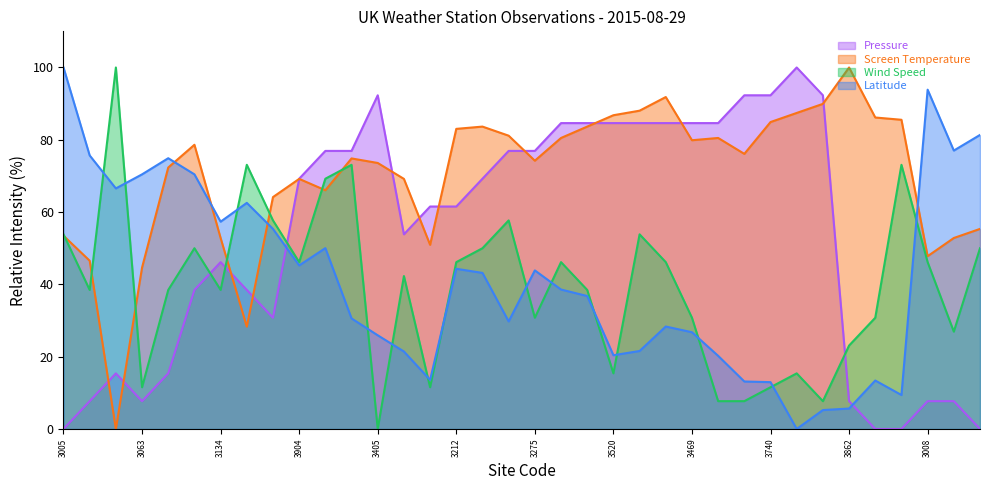

What is the difference between the maximum and minimum values in the Latitude series?

100.0